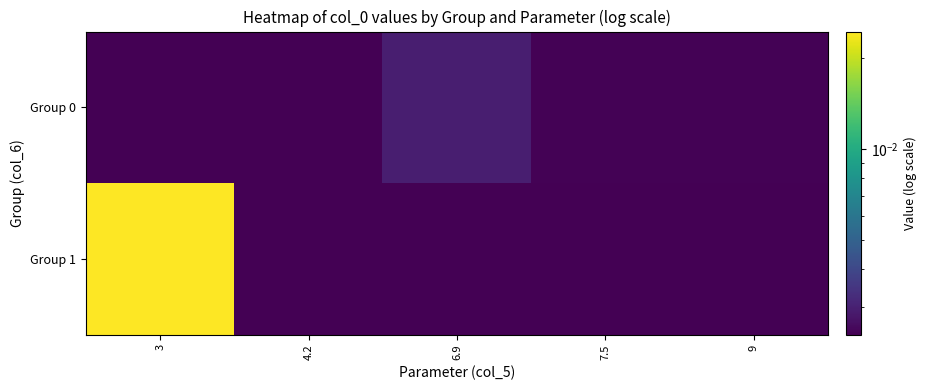

Which series has the widest spread of values?

Group 1